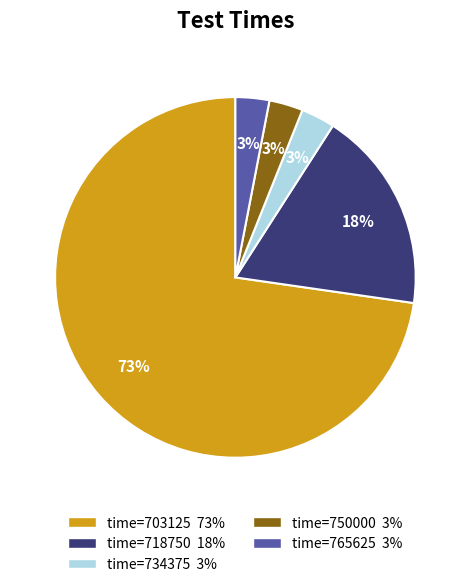

To the nearest percent, what is the average slice percentage?

20%